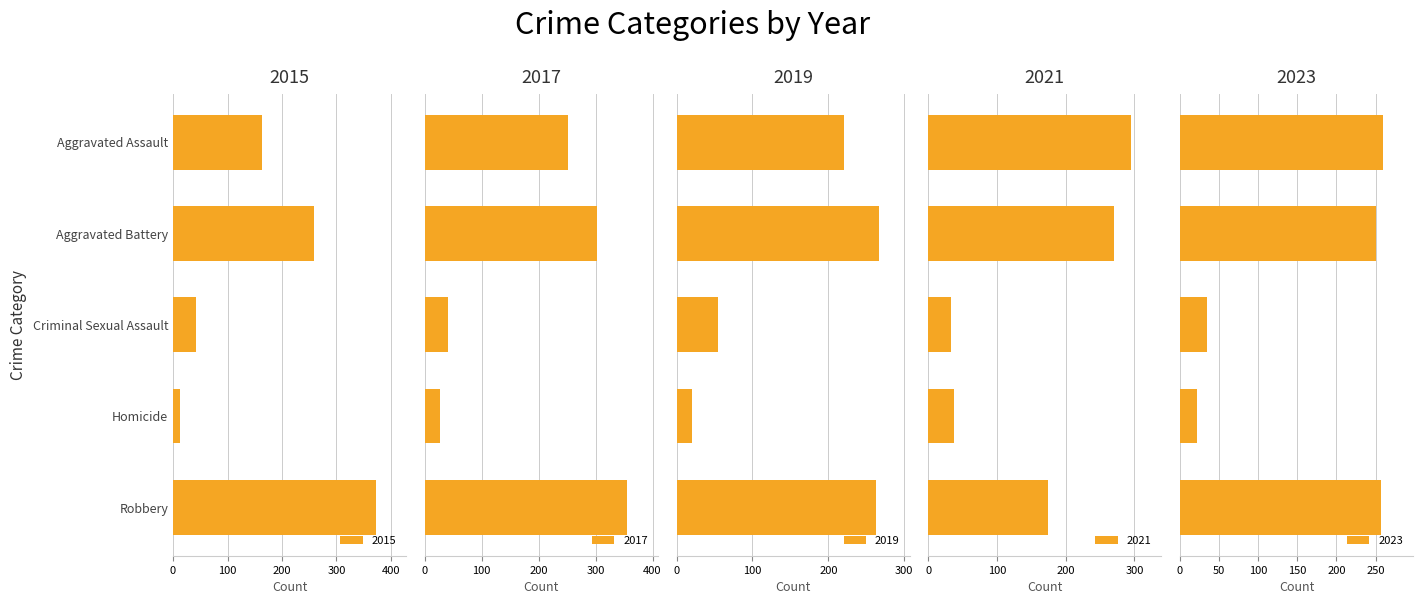

Are the bars horizontal?

Yes